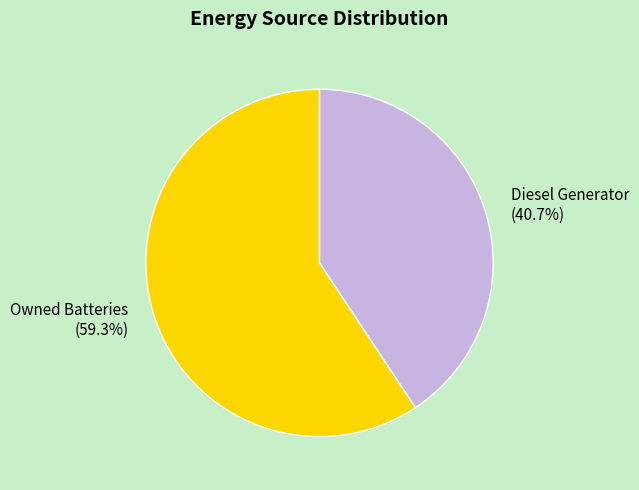

The Owned Batteries slice represents 48% of the pie. True or false?

False